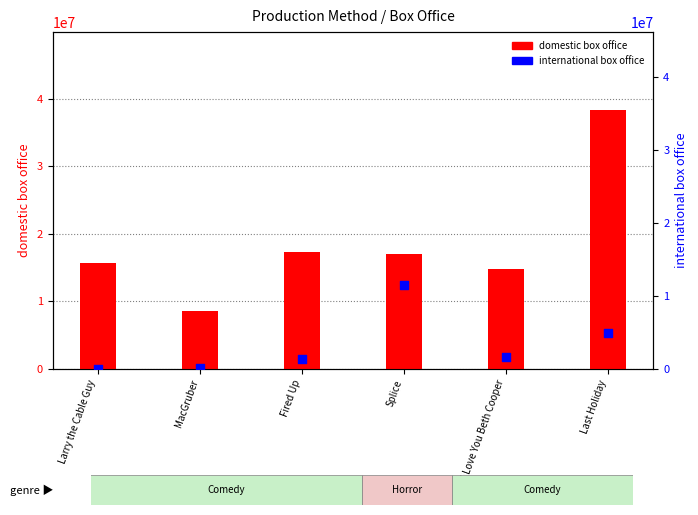

Is the value of domestic_box_office at Splice greater than the value of international_box_office at Splice?

Yes